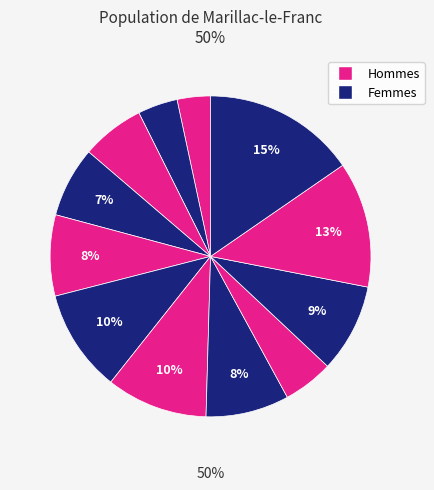

To the nearest percent, what is the difference between the largest and smallest slice percentages?

12%